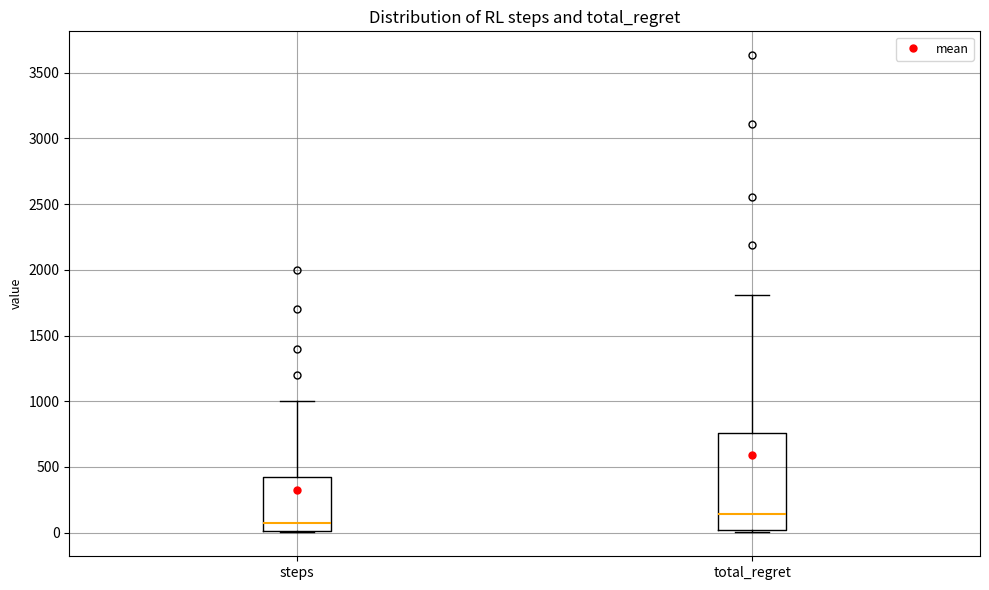

Which box is the tallest, from its lower edge to its upper edge?

total_regret